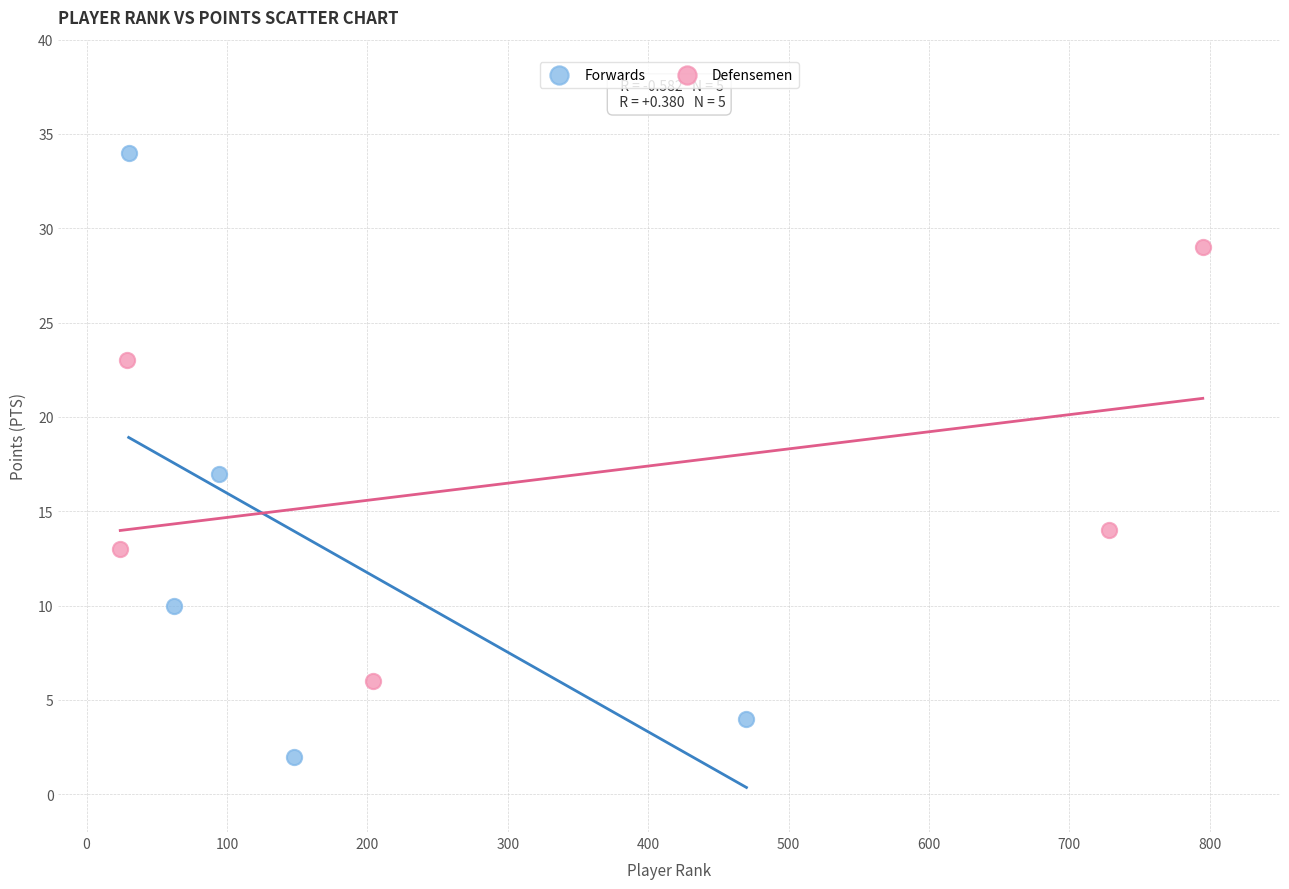

Which series reaches the maximum Y coordinate?

Forwards